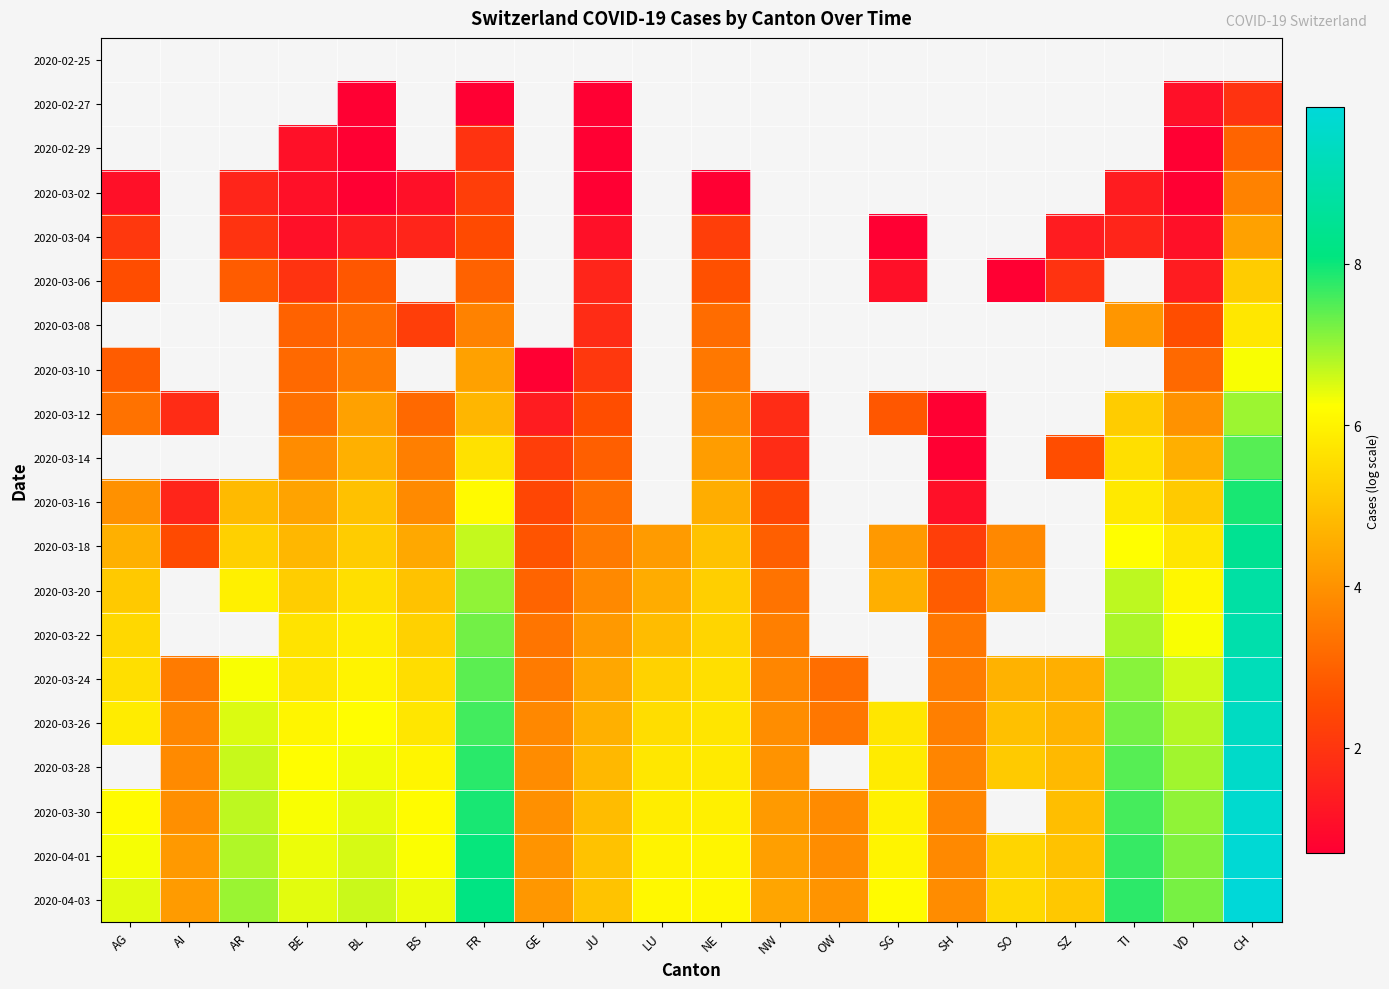

Rank the series at AG from highest to lowest value.

2020-04-03, 2020-04-01, 2020-03-26, 2020-03-28, 2020-03-30, 2020-03-24, 2020-03-22, 2020-03-20, 2020-03-18, 2020-03-12, 2020-03-14, 2020-03-16, 2020-03-06, 2020-03-08, 2020-03-10, 2020-03-04, 2020-02-25, 2020-02-27, 2020-02-29, 2020-03-02